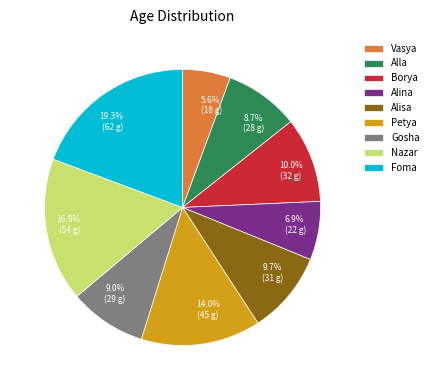

What percentage is the Borya slice, to the nearest percent?

10%